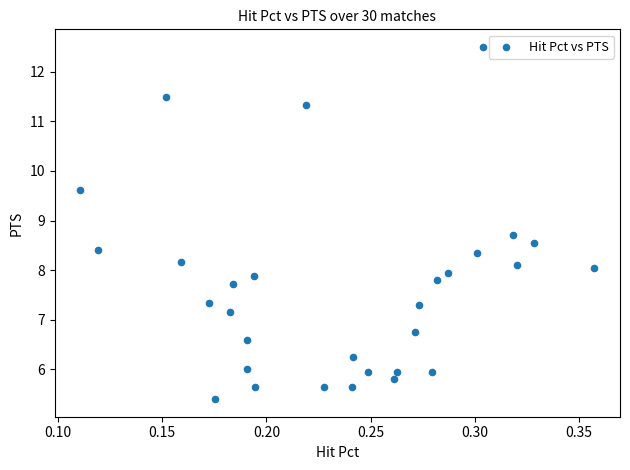

What is the range of Y values (max minus min)?

7.1